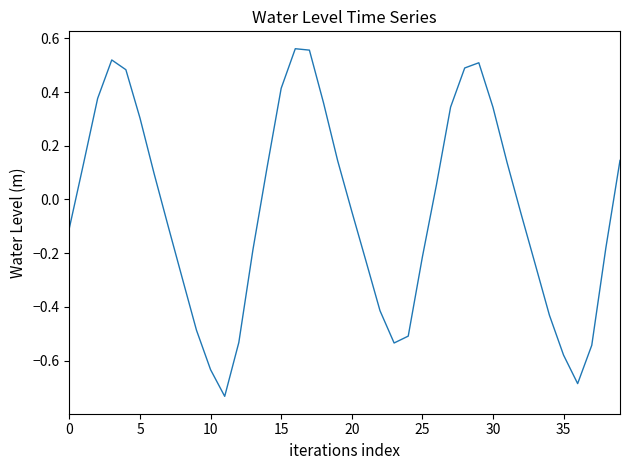

What is the difference between the maximum and minimum values?

1.3